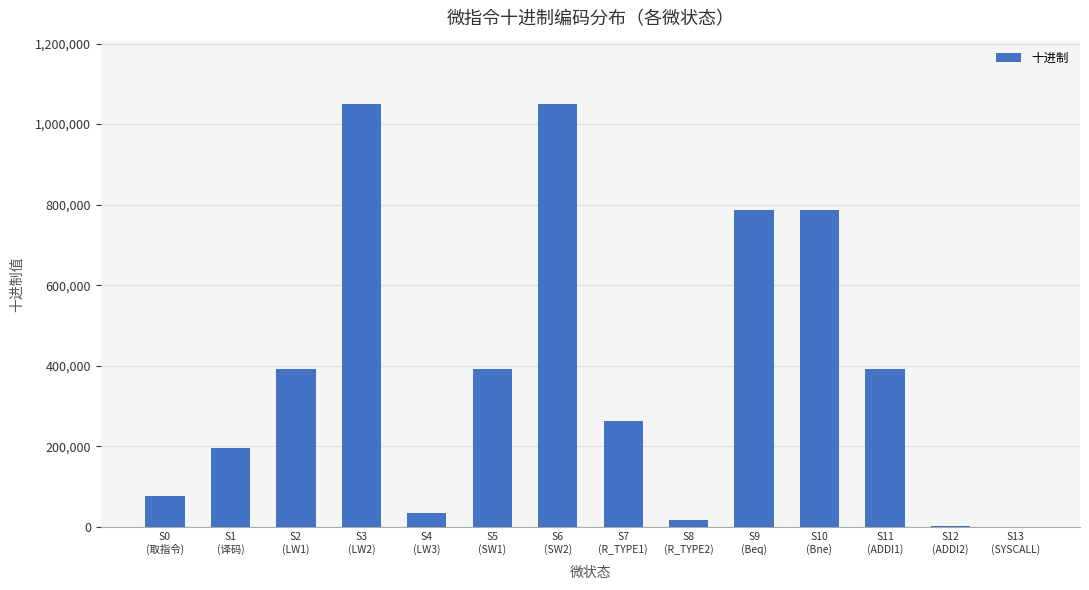

How many series are shown in this chart?

1